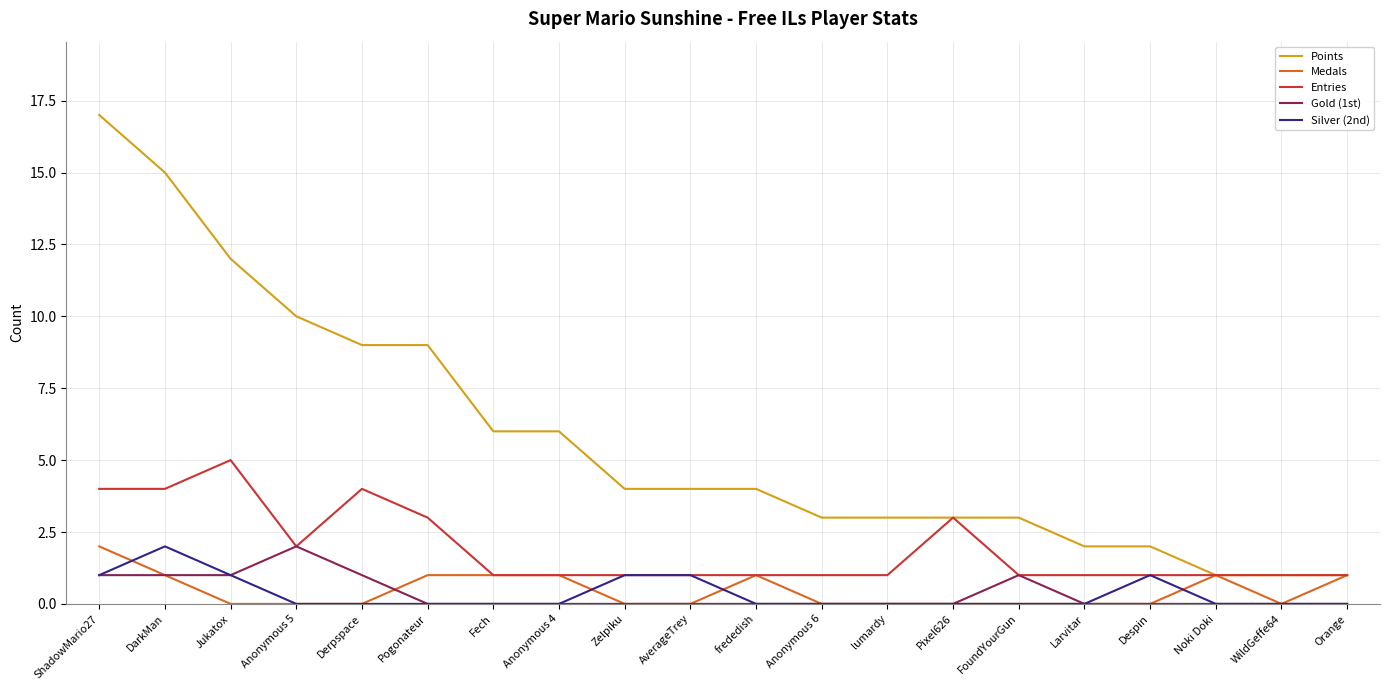

True or false: Silver (2nd) has a value of 1 at Anonymous 5.

False